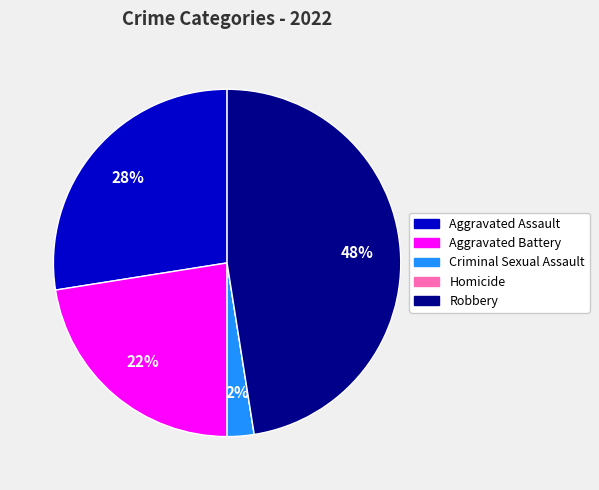

Combined, do Aggravated Battery and Robbery account for over 50%?

Yes